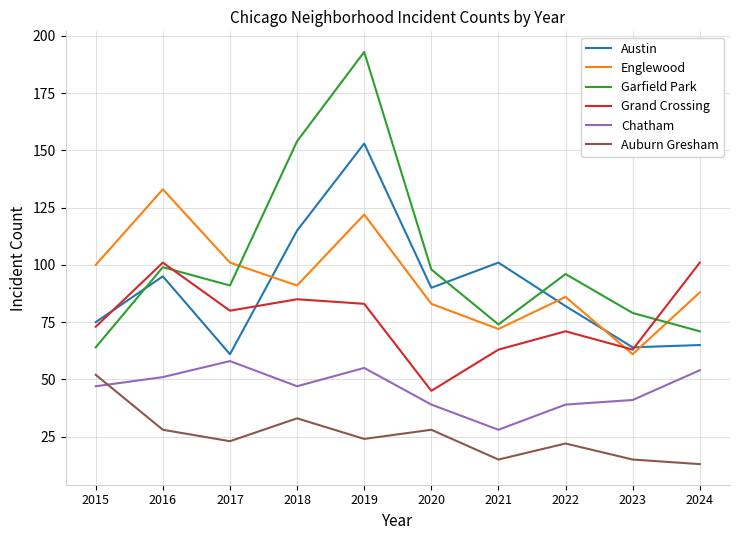

Reading right to left, extract all data points from this chart.

Austin: 2024=65	2023=64	2022=82	2021=101	2020=90	2019=153	2018=115	2017=61	2016=95	2015=75
Englewood: 2024=88	2023=61	2022=86	2021=72	2020=83	2019=122	2018=91	2017=101	2016=133	2015=100
Garfield Park: 2024=71	2023=79	2022=96	2021=74	2020=98	2019=193	2018=154	2017=91	2016=99	2015=64
Grand Crossing: 2024=101	2023=63	2022=71	2021=63	2020=45	2019=83	2018=85	2017=80	2016=101	2015=73
Chatham: 2024=54	2023=41	2022=39	2021=28	2020=39	2019=55	2018=47	2017=58	2016=51	2015=47
Auburn Gresham: 2024=13	2023=15	2022=22	2021=15	2020=28	2019=24	2018=33	2017=23	2016=28	2015=52